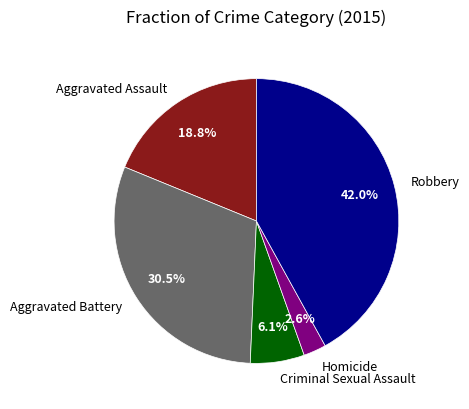

The Aggravated Assault slice represents 19% of the pie. True or false?

True